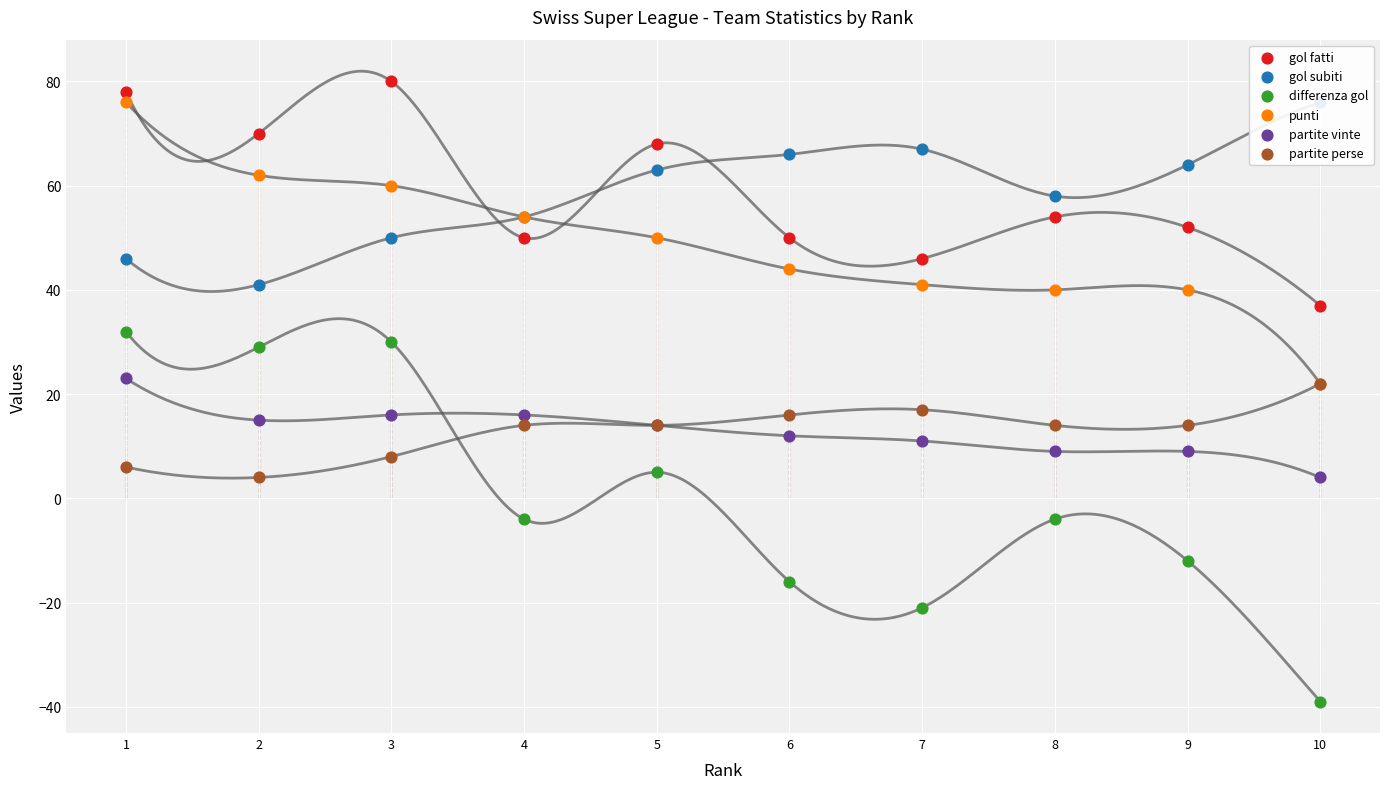

What are all the series names shown in the legend?

gol fatti, gol subiti, differenza gol, punti, partite vinte, partite perse